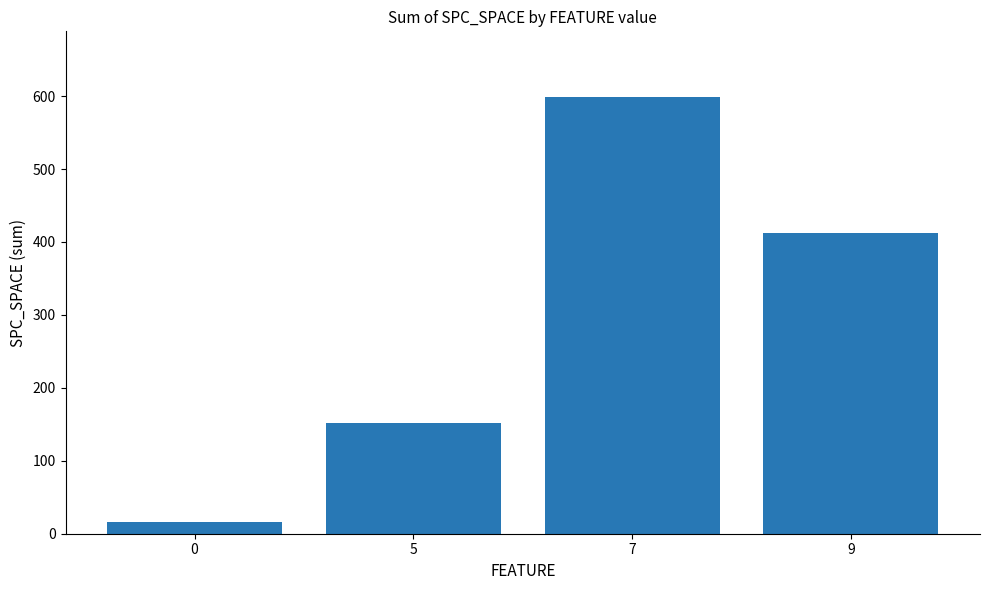

How many distinct data groups are displayed?

1